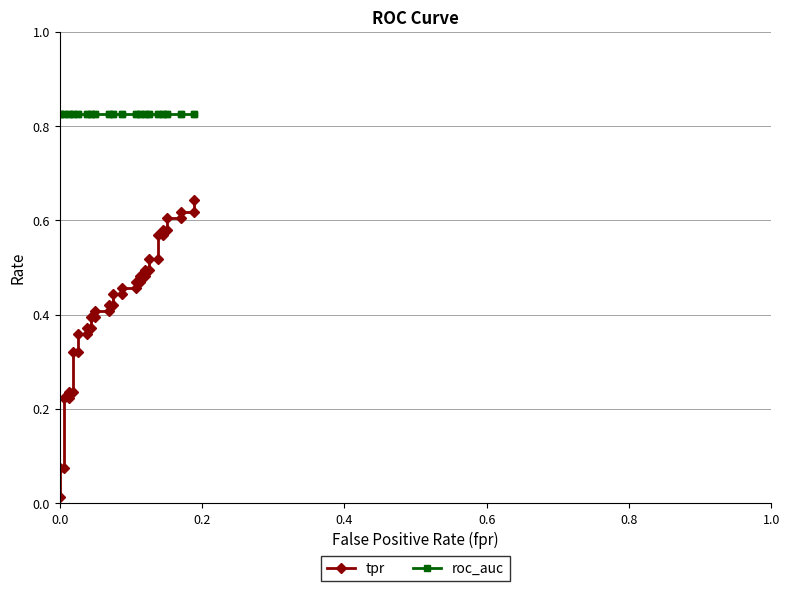

True or false: tpr and roc_auc cross at least once.

False